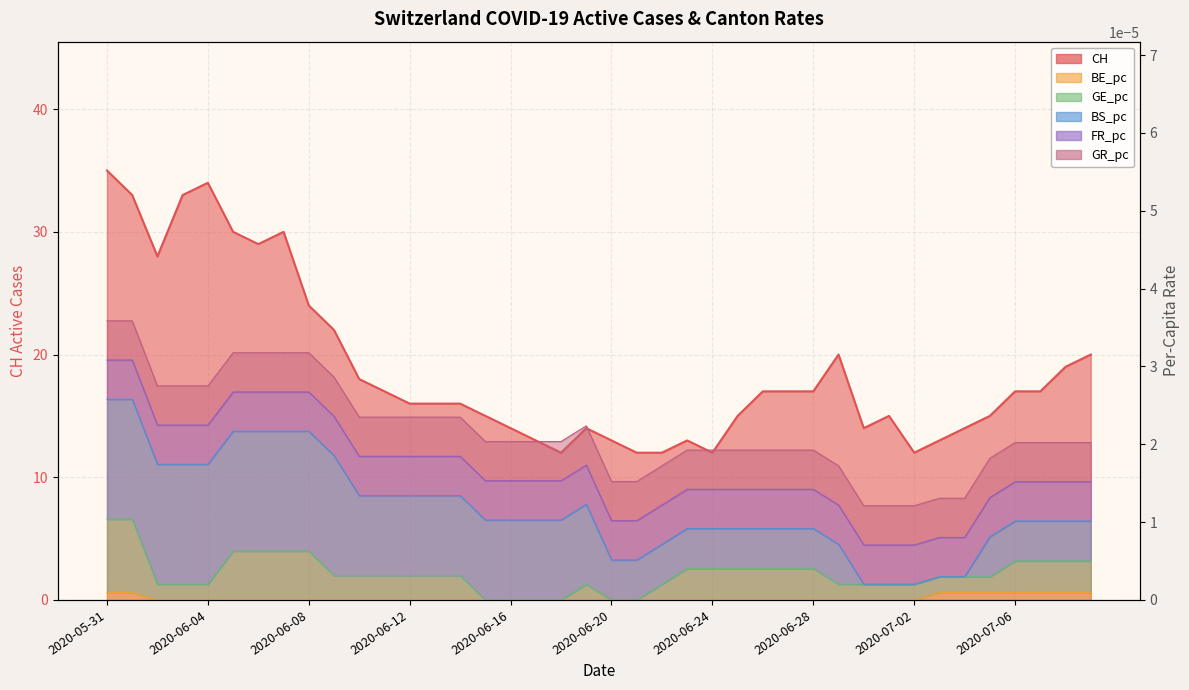

At which category is the sum across all series the highest?

2020-05-31